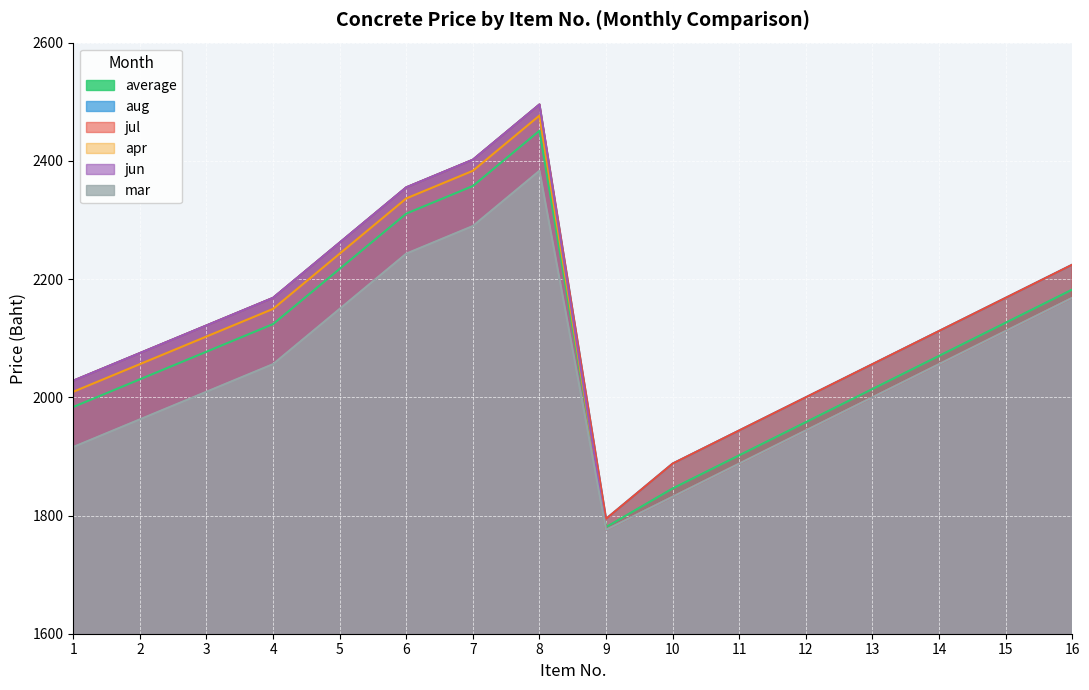

What is the highest value of the jul series?

2495.3